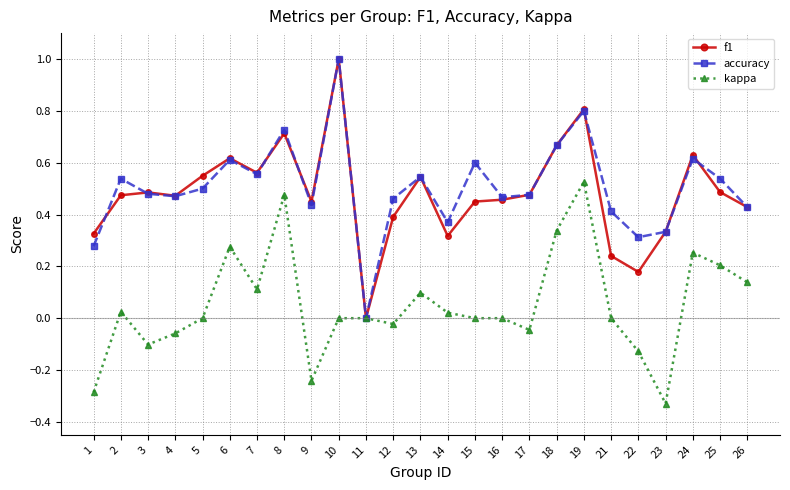

Which series changed the most between 9 and 24?

kappa